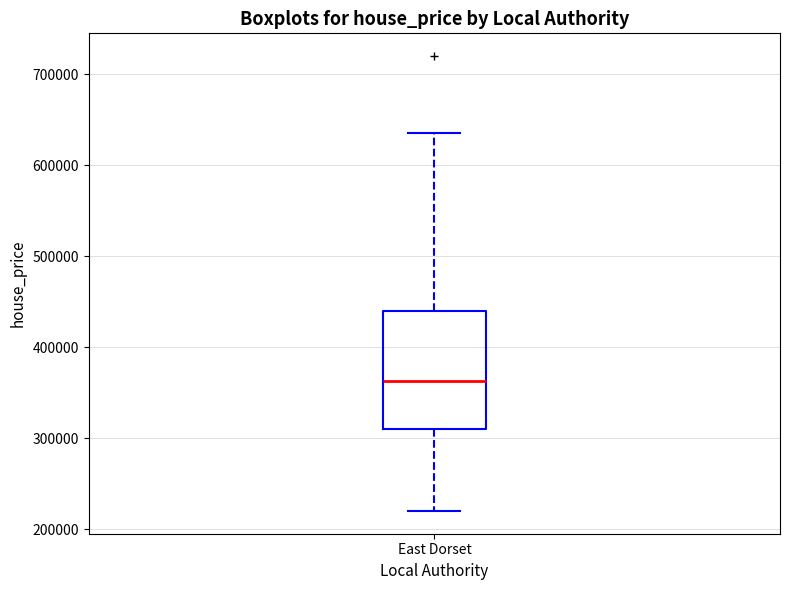

Where does the lower whisker of the box for East Dorset end on the y-axis? The values are not printed on the chart, so give them approximately, as read against the axis.

220000